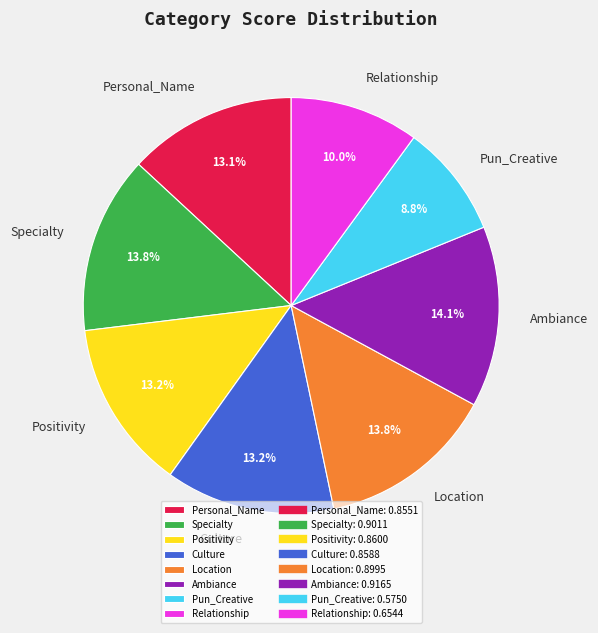

True or false: Ambiance accounts for 1% of the total.

False